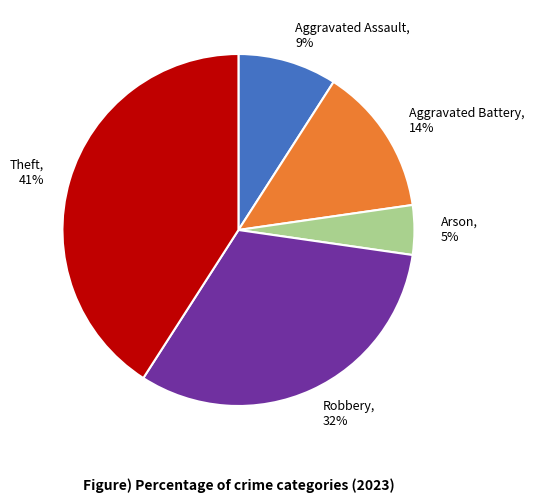

Does any single category account for the majority?

No